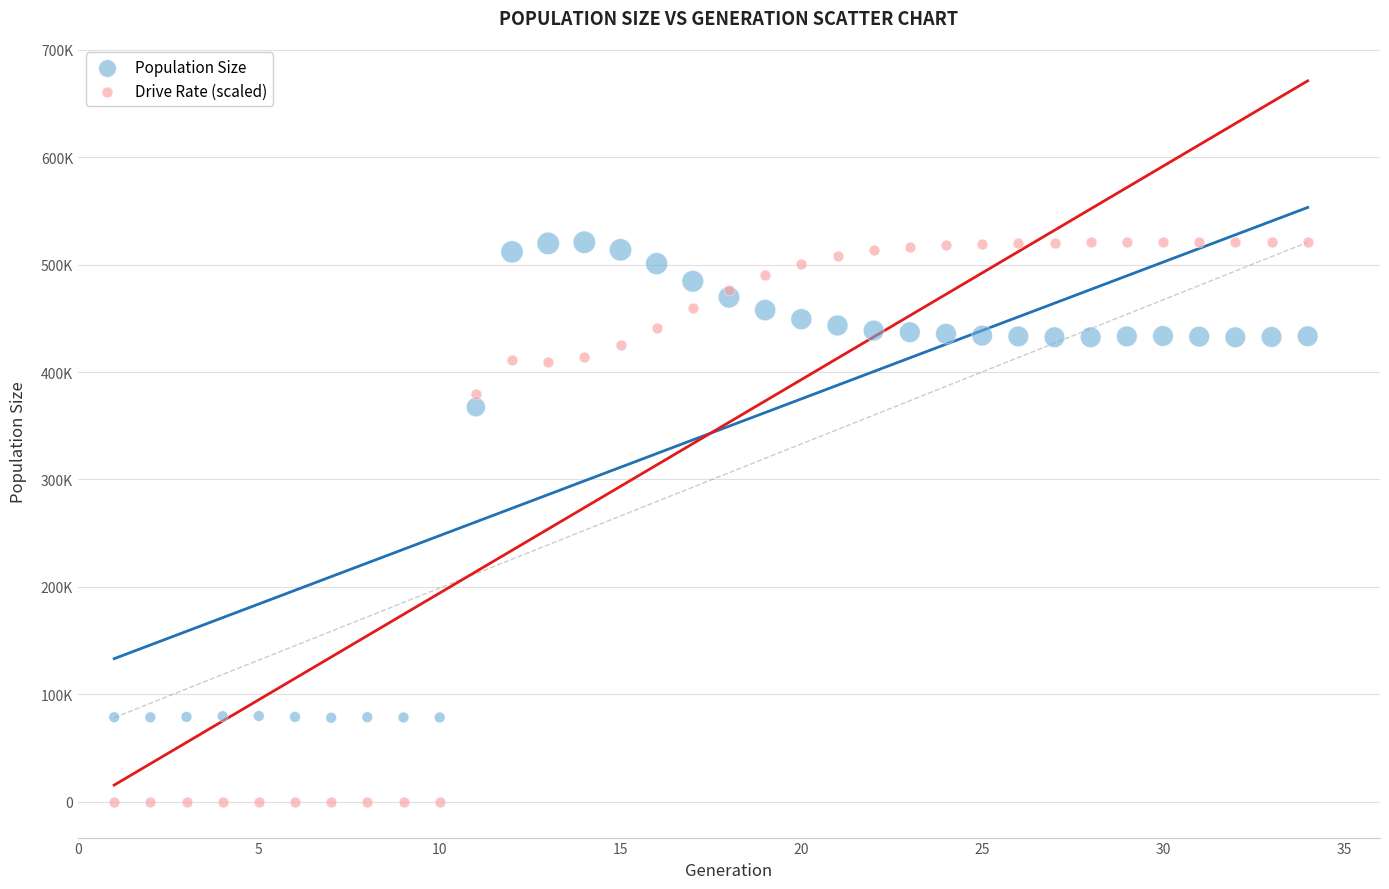

What are all the series names shown in the legend?

Population Size, Drive Rate (scaled)